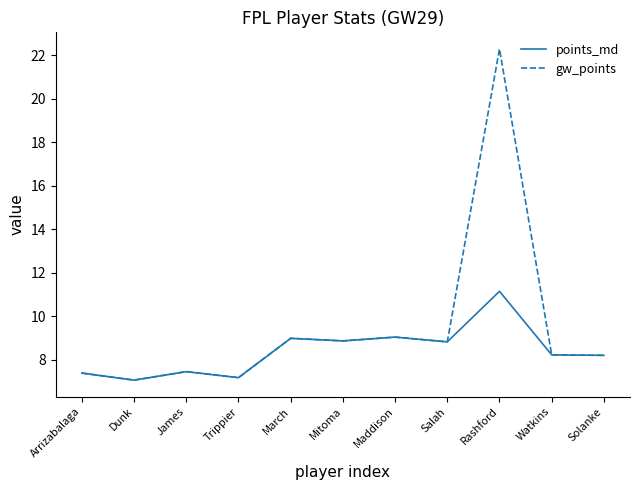

List the series in order of their peak value, highest first.

gw_points, points_md